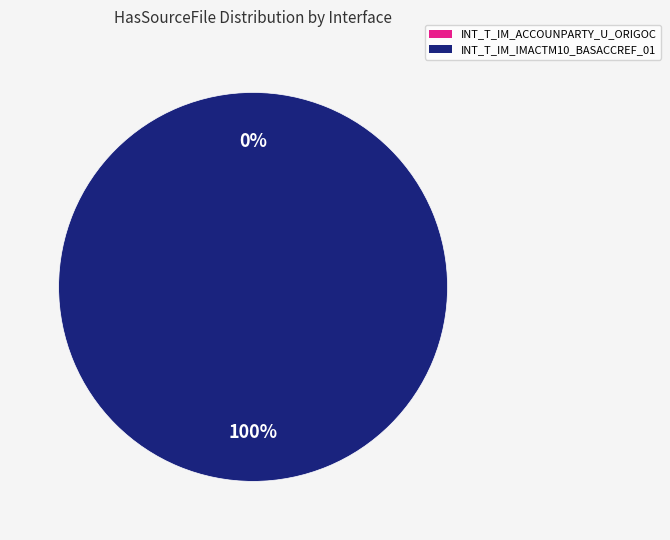

How many segments does this pie chart have?

2